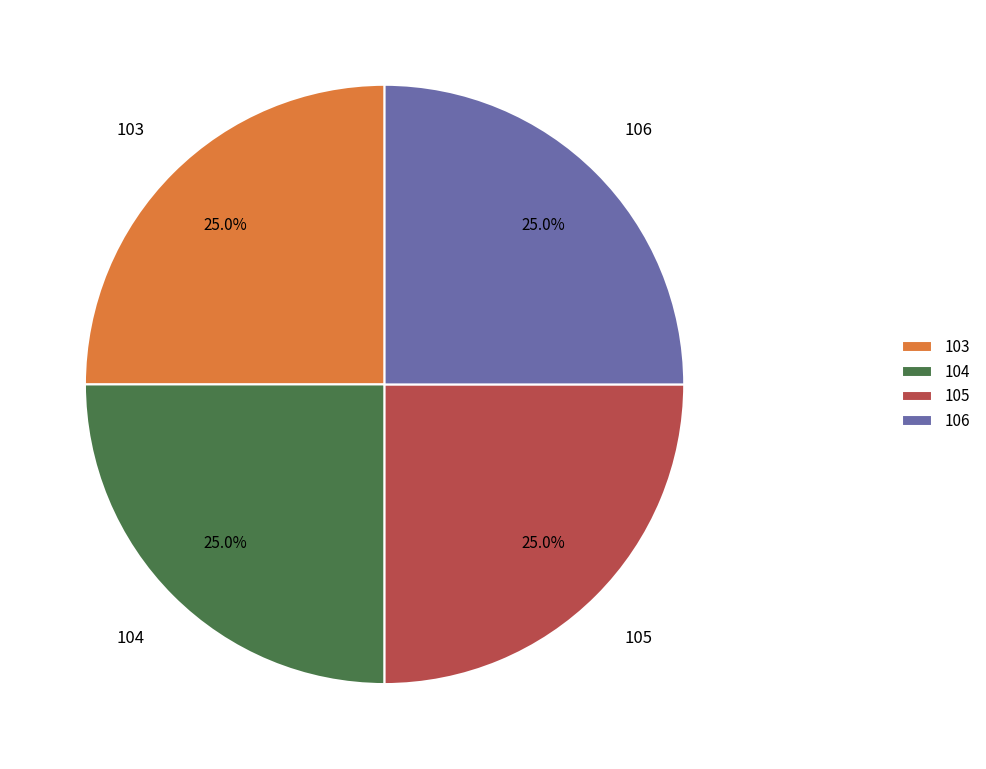

To the nearest percent, what percentage of the pie is 104?

25%